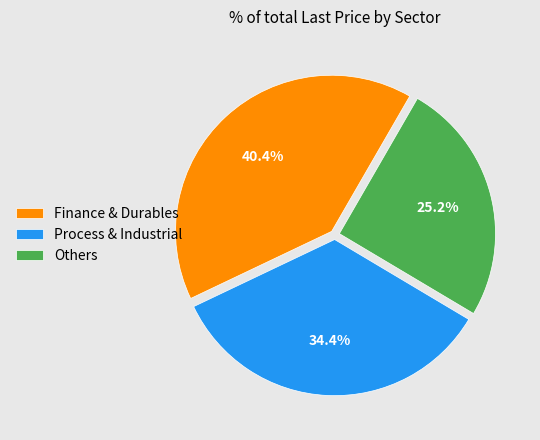

Which slice is the largest?

Finance & Durables